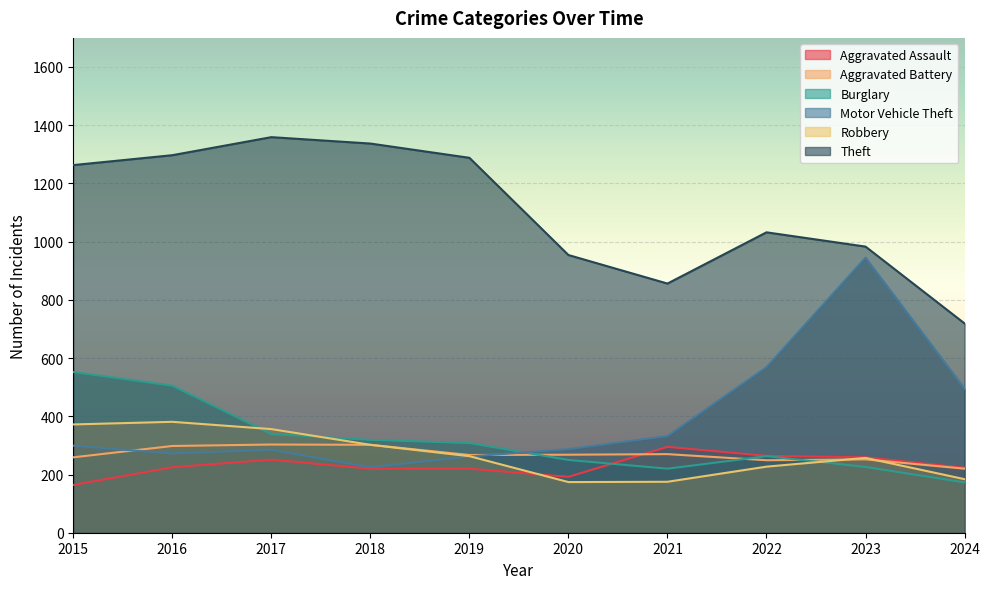

Where is Burglary nearest to the value 362?

2017